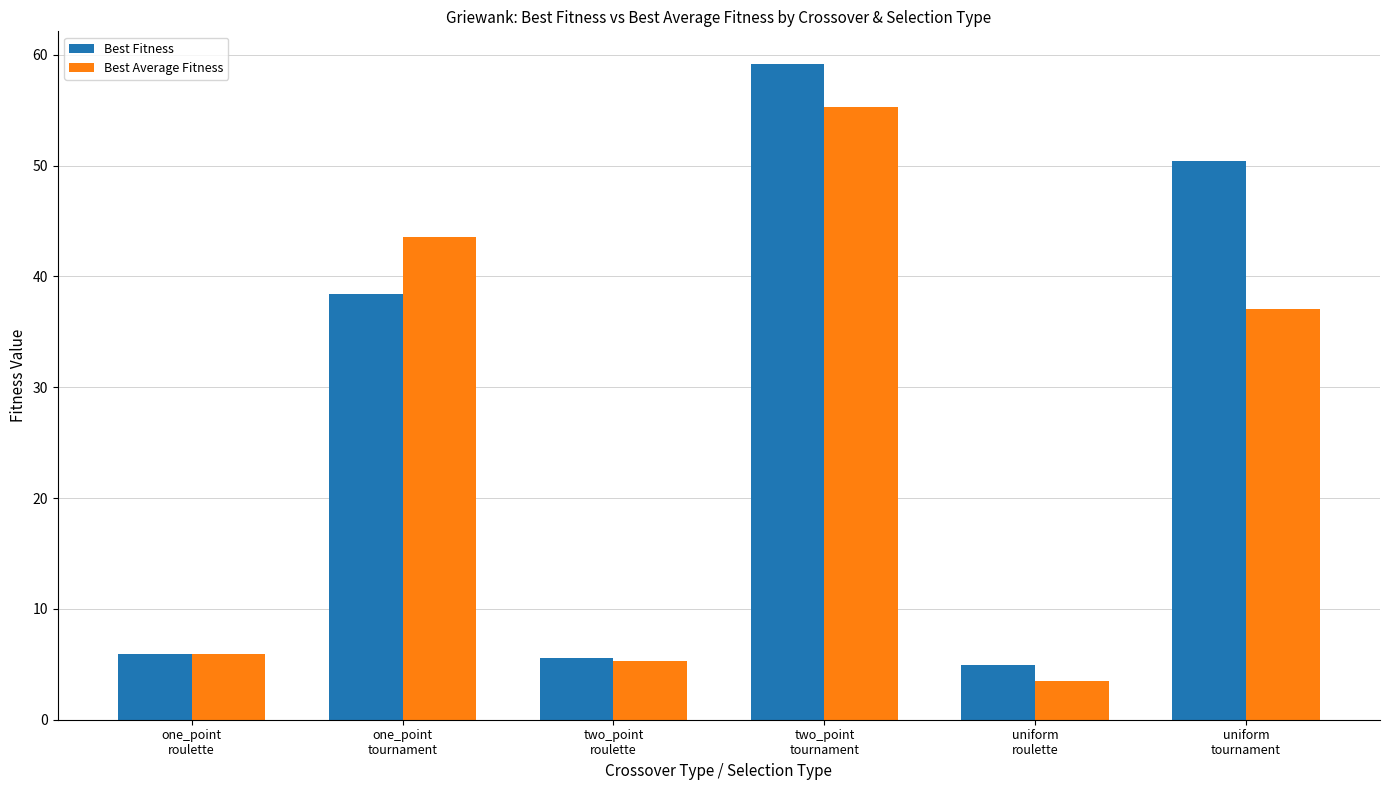

What is the approximate value of Best Average Fitness at two_point
roulette?

5.3